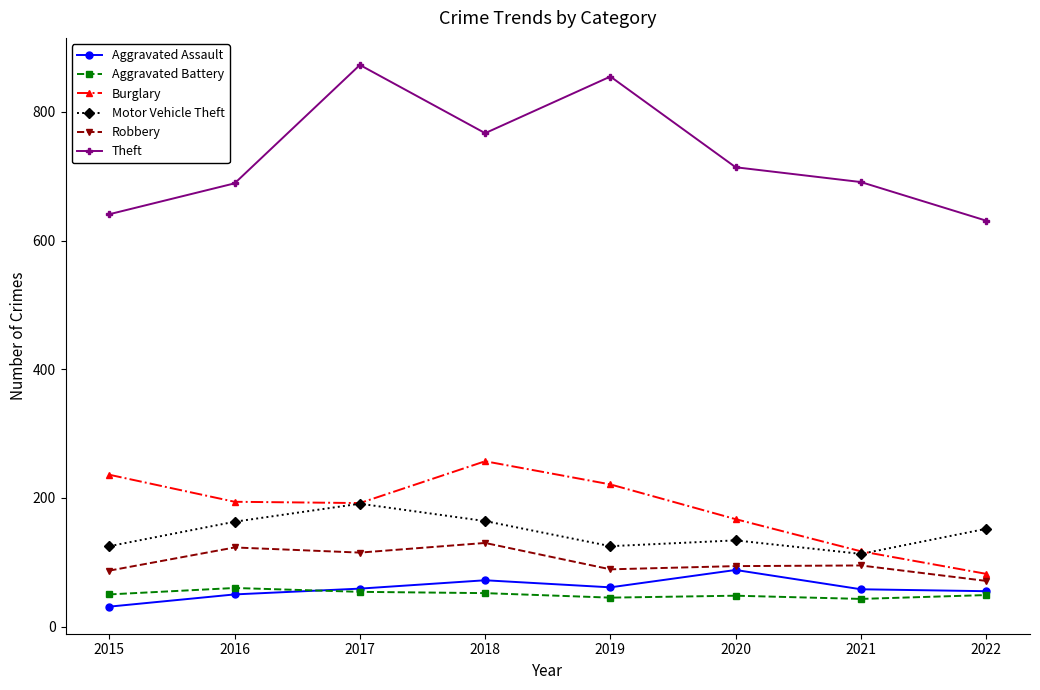

Which series has the largest total across all categories?

Theft